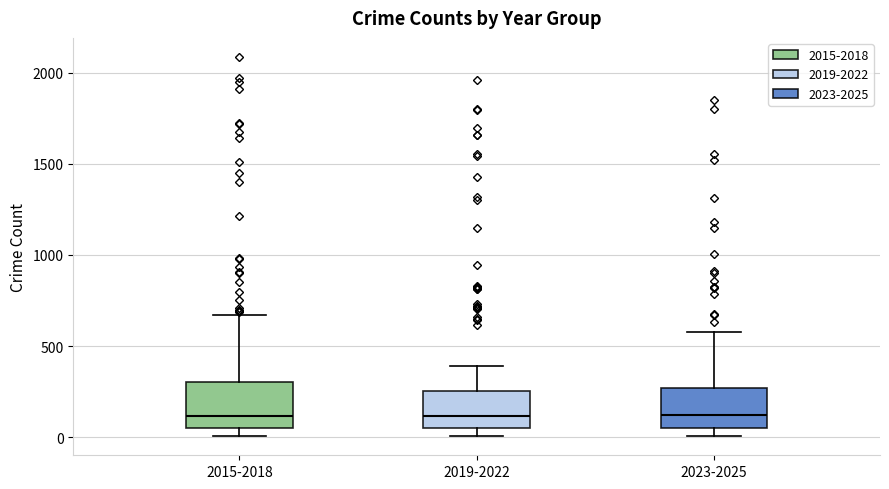

Where is the lower edge of the box for 2019-2022 on the y-axis? The values are not printed on the chart, so give them approximately, as read against the axis.

50